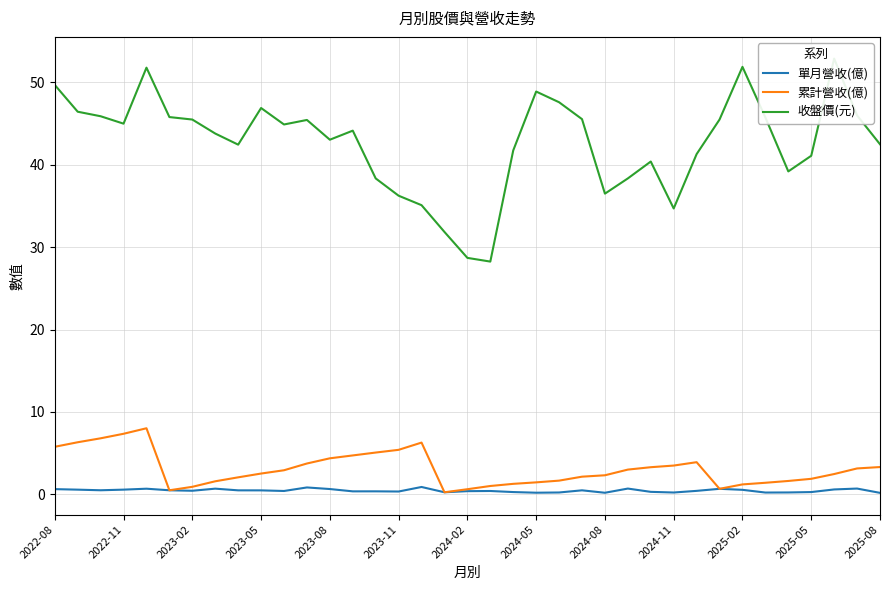

How many data points in 收盤價(元) are above 44?

19